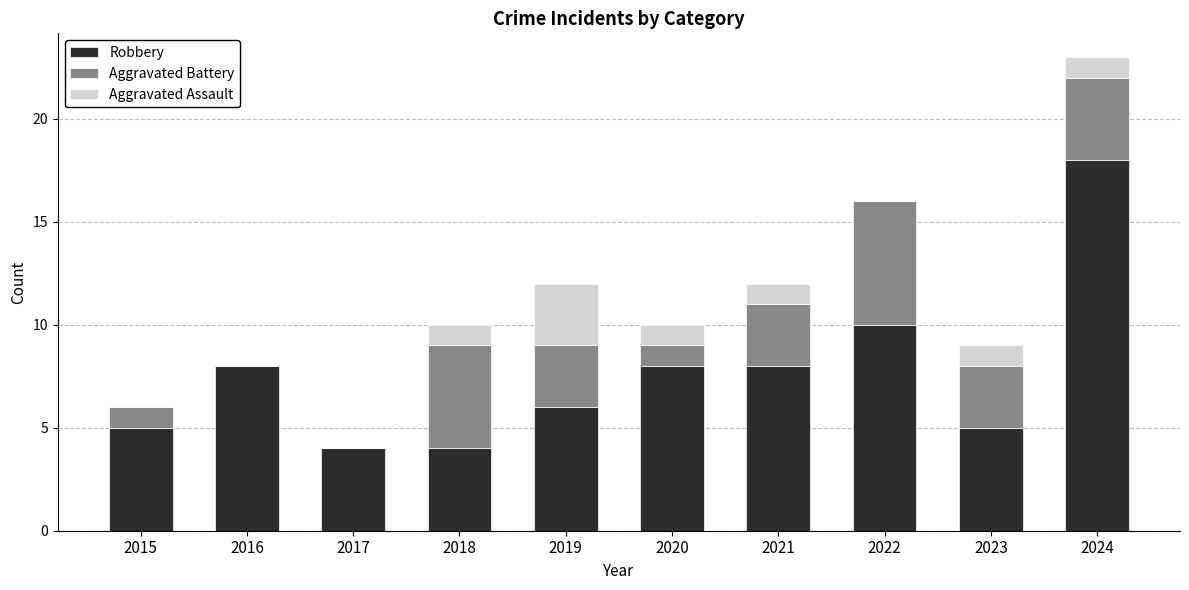

At which label is Robbery closest to 11?

2022